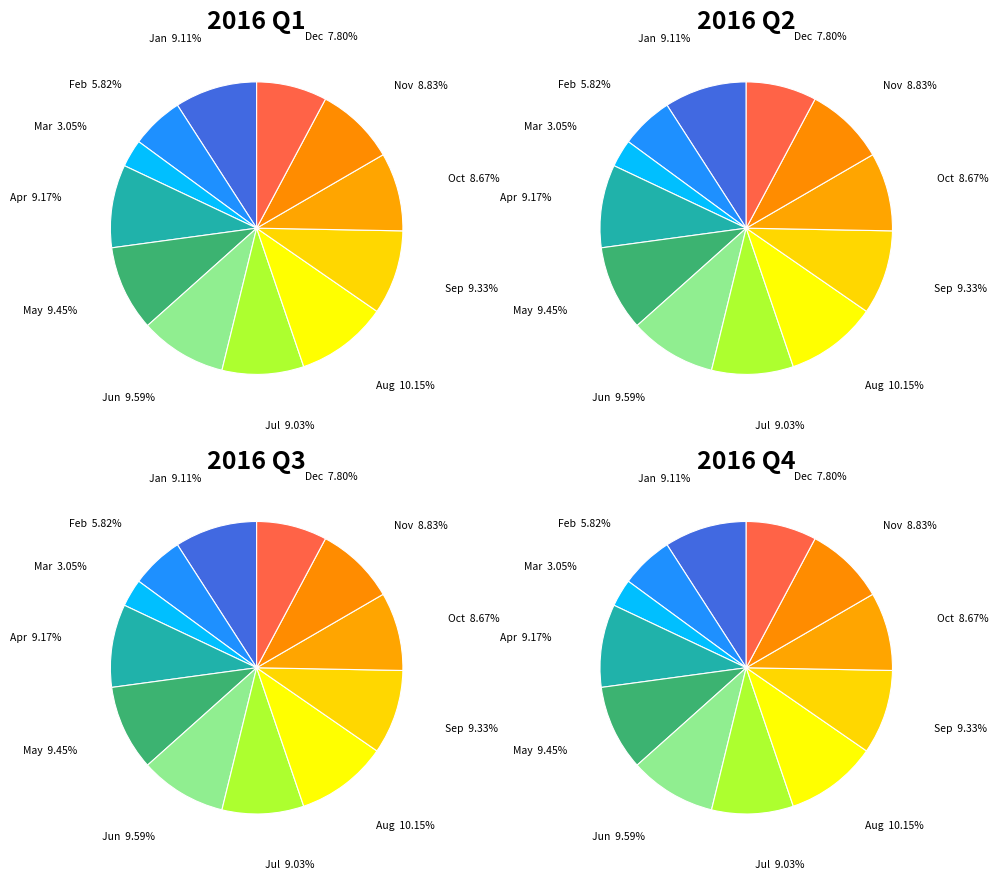

Count the number of slices in the pie.

12